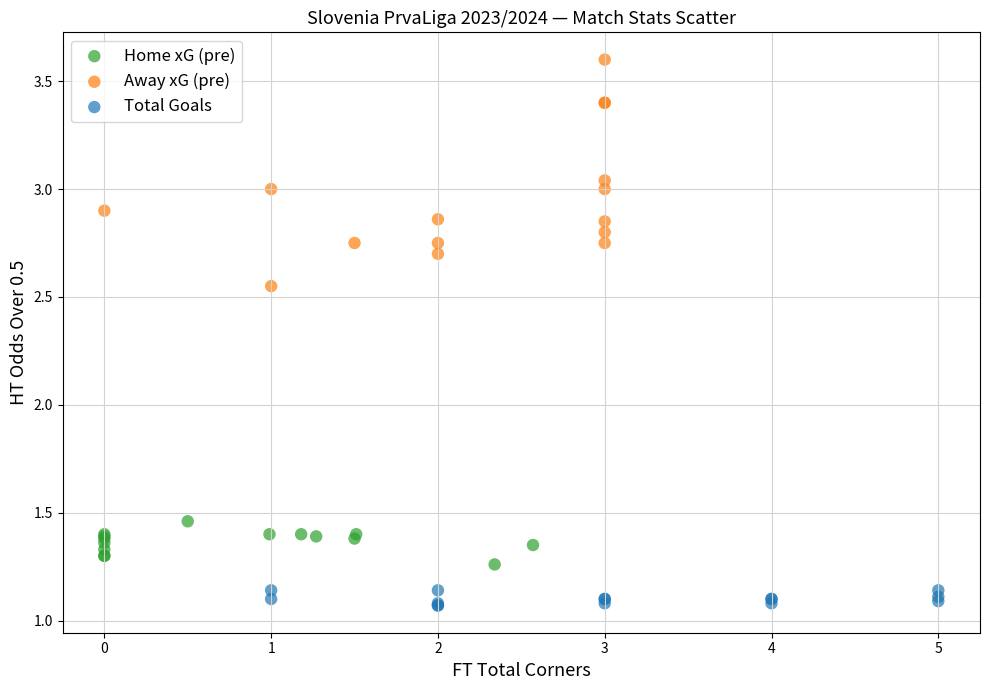

What are all the series names shown in the legend?

Home xG (pre), Away xG (pre), Total Goals